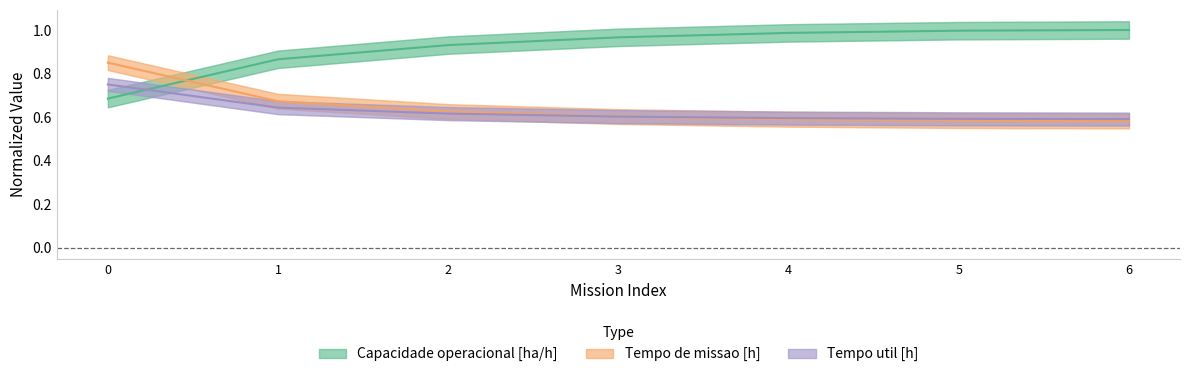

The Capacidade operacional [ha/h] series shows 0.5 at 3. True or false?

False